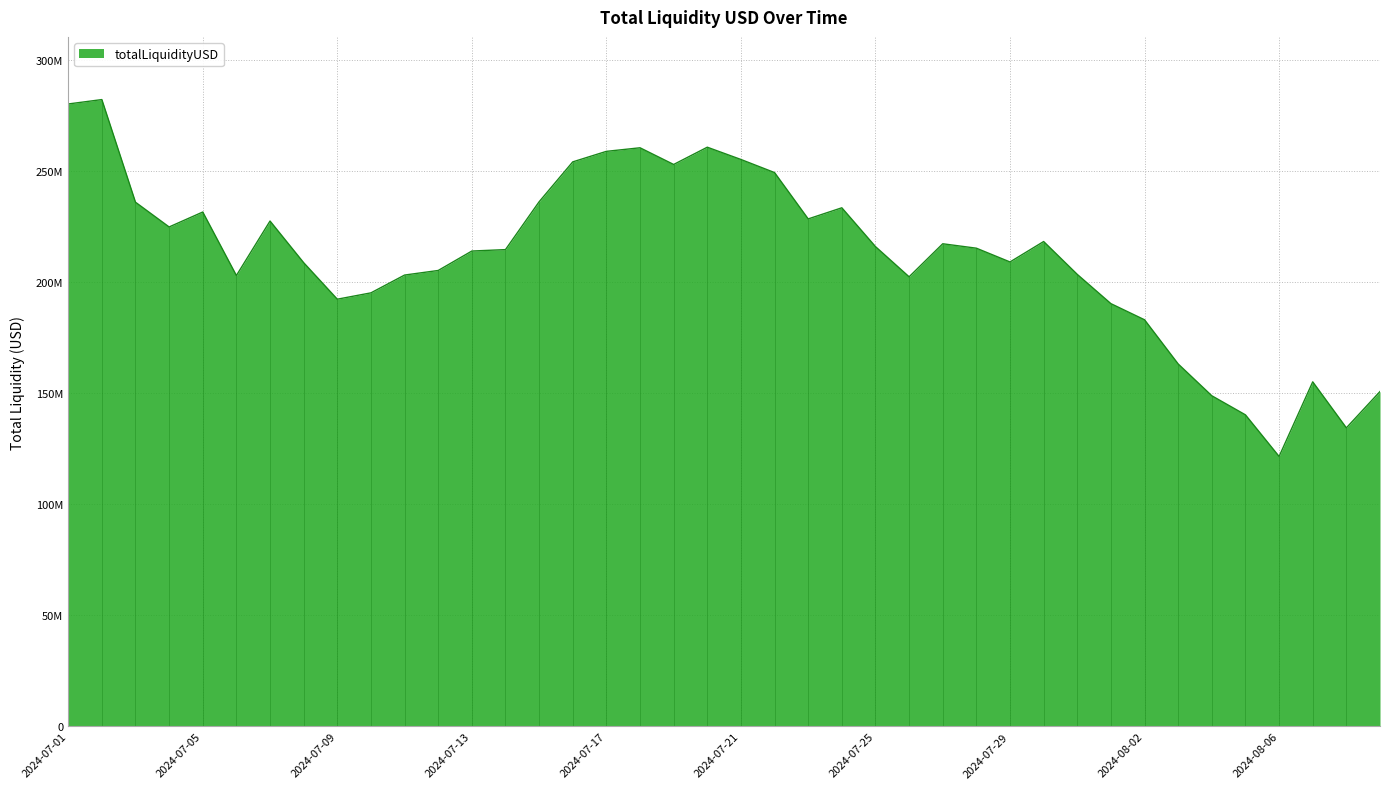

List the labels in order of value, smallest first.

2024-08-06, 2024-08-08, 2024-08-05, 2024-08-04, 2024-08-09, 2024-08-07, 2024-08-03, 2024-08-02, 2024-08-01, 2024-07-09, 2024-07-10, 2024-07-26, 2024-07-06, 2024-07-11, 2024-07-31, 2024-07-12, 2024-07-08, 2024-07-29, 2024-07-13, 2024-07-14, 2024-07-28, 2024-07-25, 2024-07-27, 2024-07-30, 2024-07-04, 2024-07-07, 2024-07-23, 2024-07-05, 2024-07-24, 2024-07-03, 2024-07-15, 2024-07-22, 2024-07-19, 2024-07-16, 2024-07-21, 2024-07-17, 2024-07-18, 2024-07-20, 2024-07-01, 2024-07-02